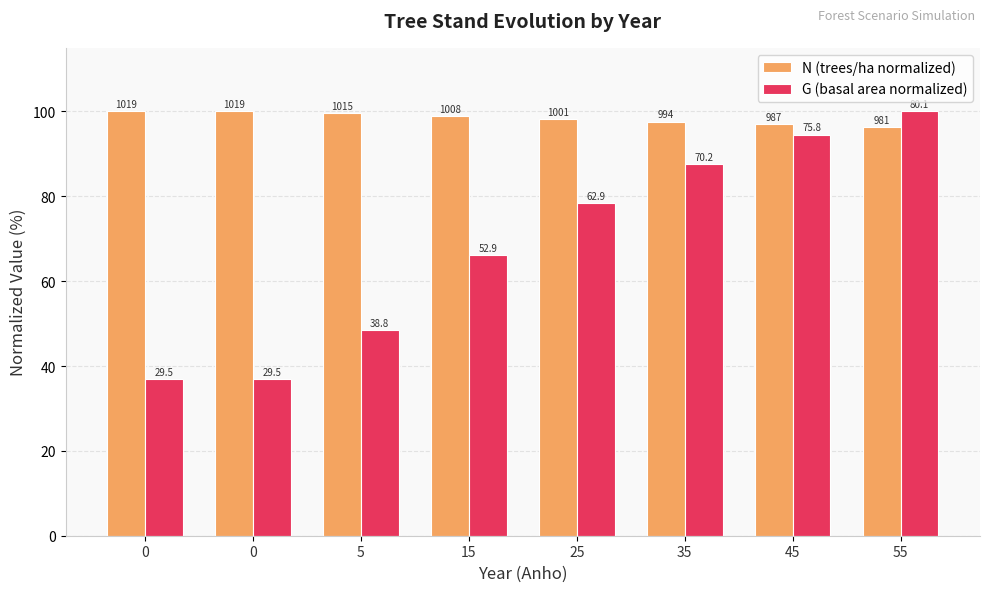

What are all the series names shown in the legend?

N (trees/ha normalized), G (basal area normalized)